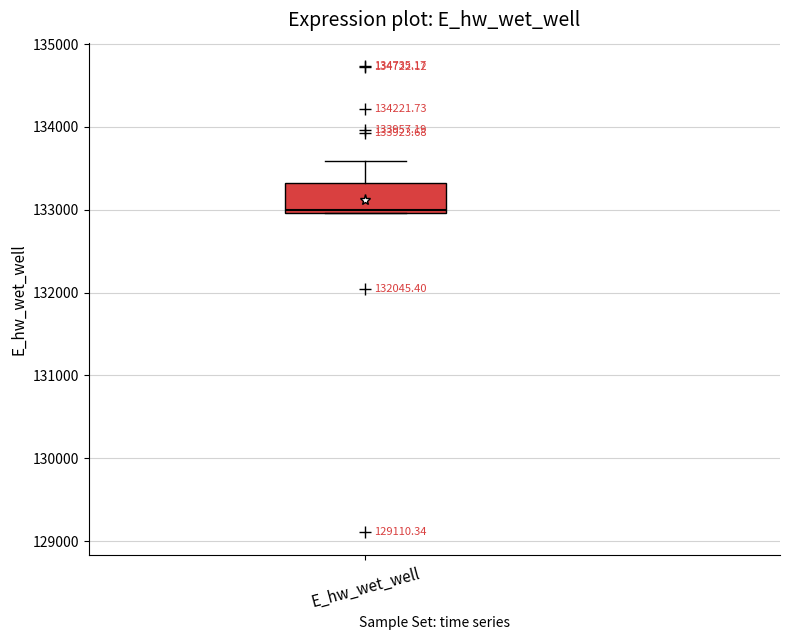

Transcribe this box plot: give where the median line is, the range the box spans, and where the two whiskers end, as read against the y-axis. The values are not printed on the chart, so give them approximately, as read against the axis.

median 133000, box 133000 to 133300, whiskers 133000 to 133600